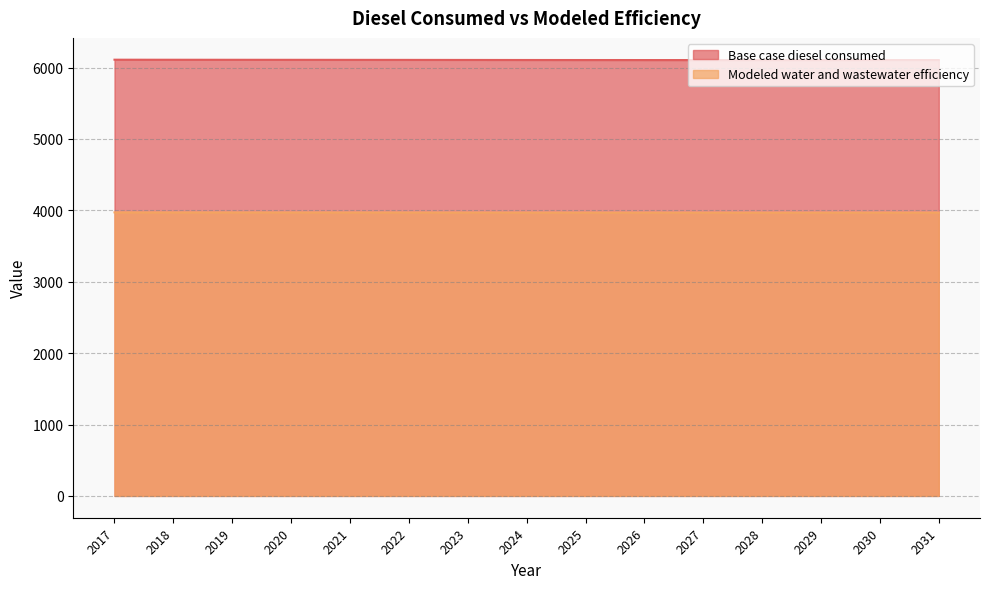

At which category does the chart reach its peak across all series?

2017